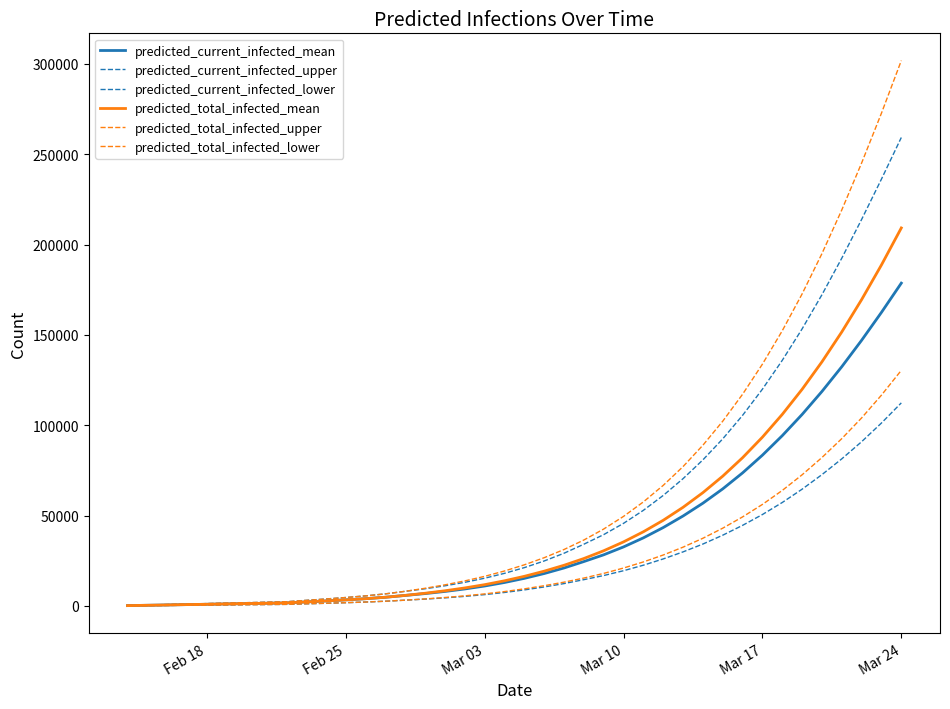

How many lines are shown in the chart?

6